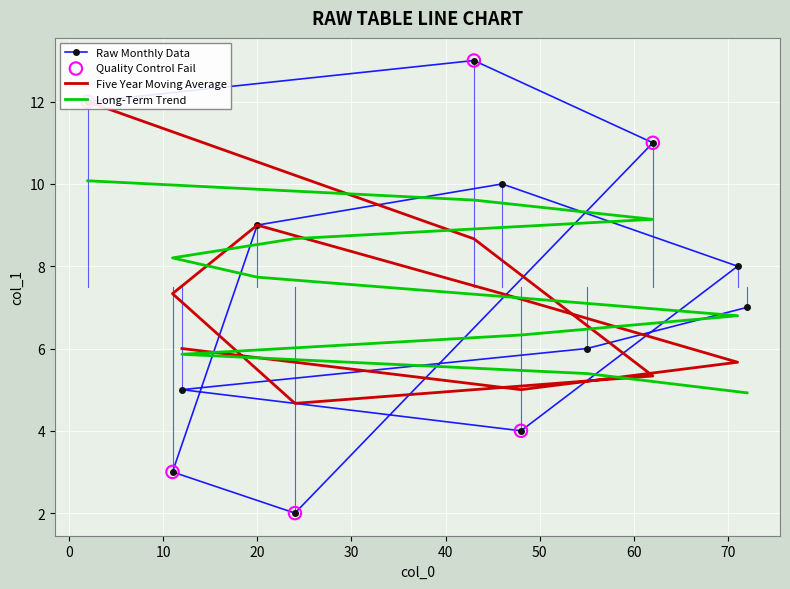

Which has a higher value, 48 or 62?

62